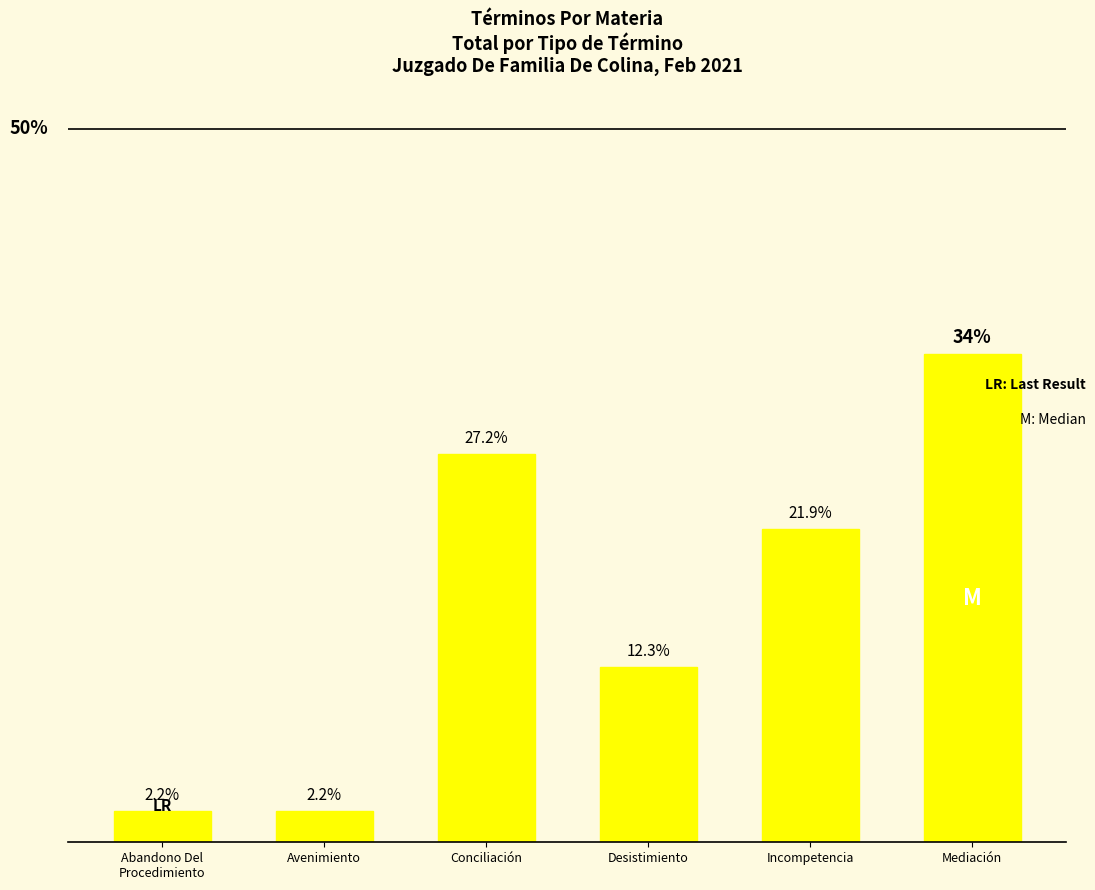

Which has a higher value, Desistimiento or Avenimiento?

Desistimiento